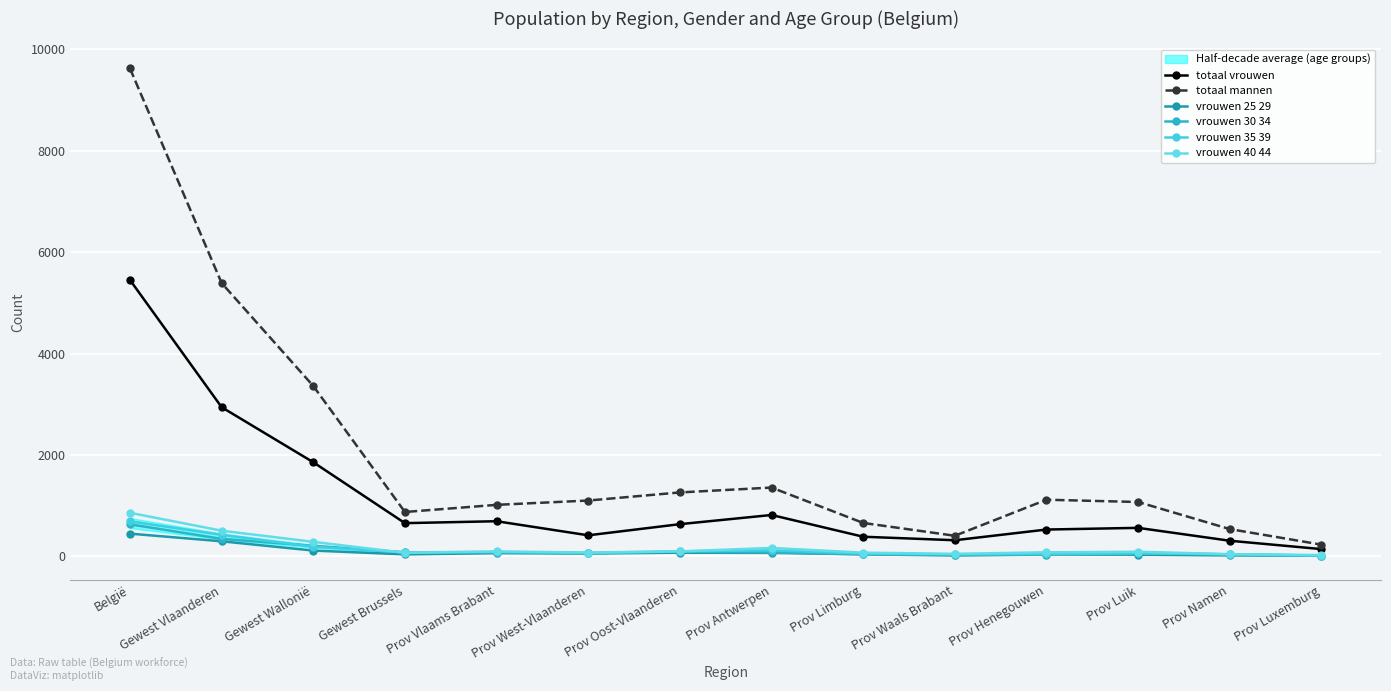

What position from the left is Prov Limburg?

9